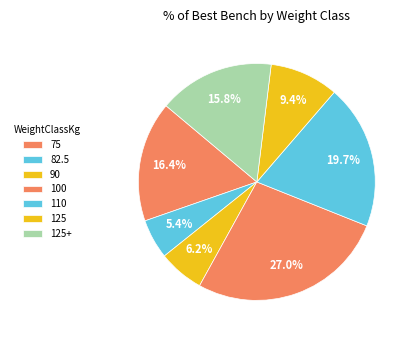

How many slices are in this pie chart?

7